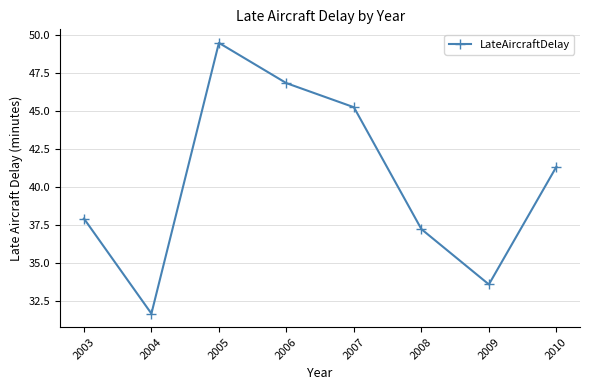

The chart shows a value of 31.7 at 2004. True or false?

True